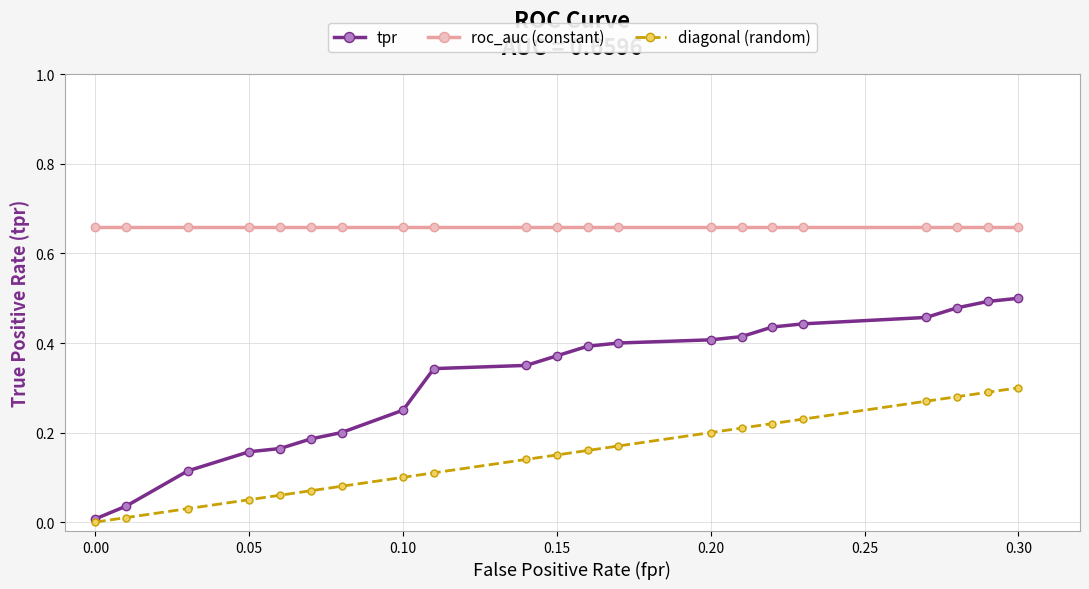

At how many categories does at least one series exceed 0?

21